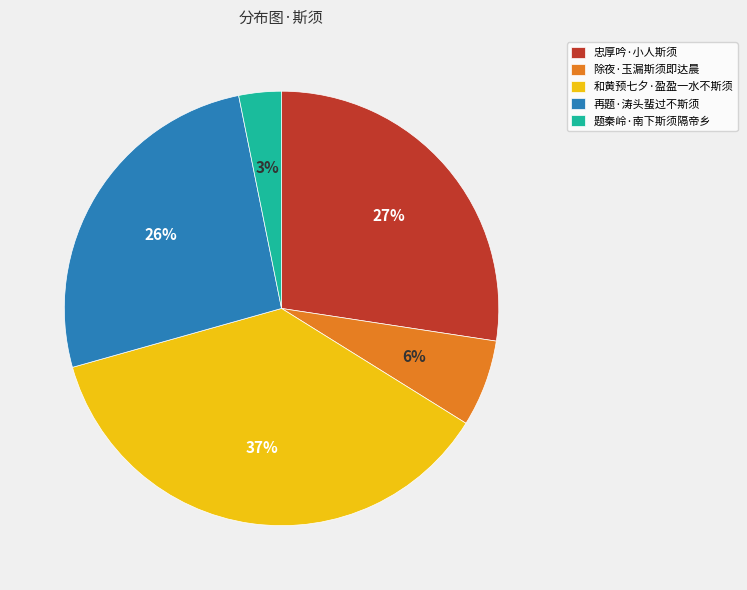

Does 题秦岭·南下斯须隔帝乡 account for over 50% of the chart?

No